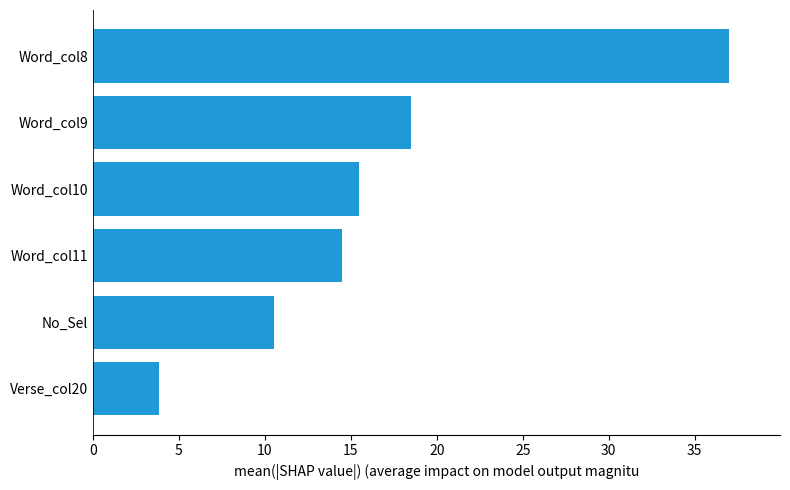

Reading bottom to top, extract all data points from this chart.

3.8	10.5	14.5	15.5	18.5	37.0